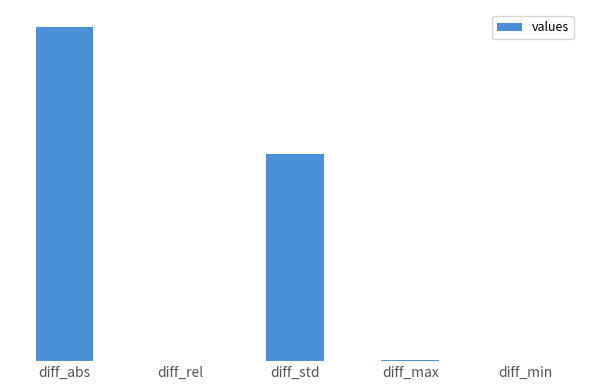

What is the label of the 5th bar from the left?

diff_min